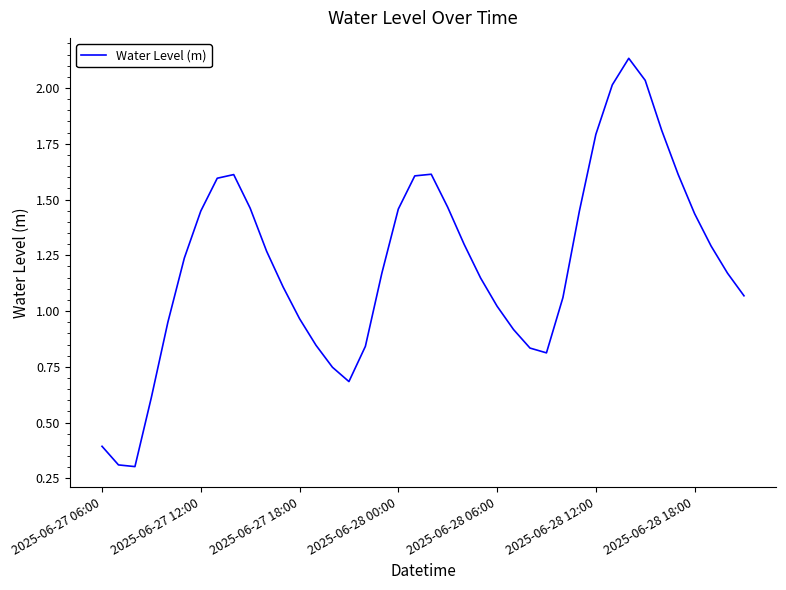

What is the smallest value displayed?

0.3